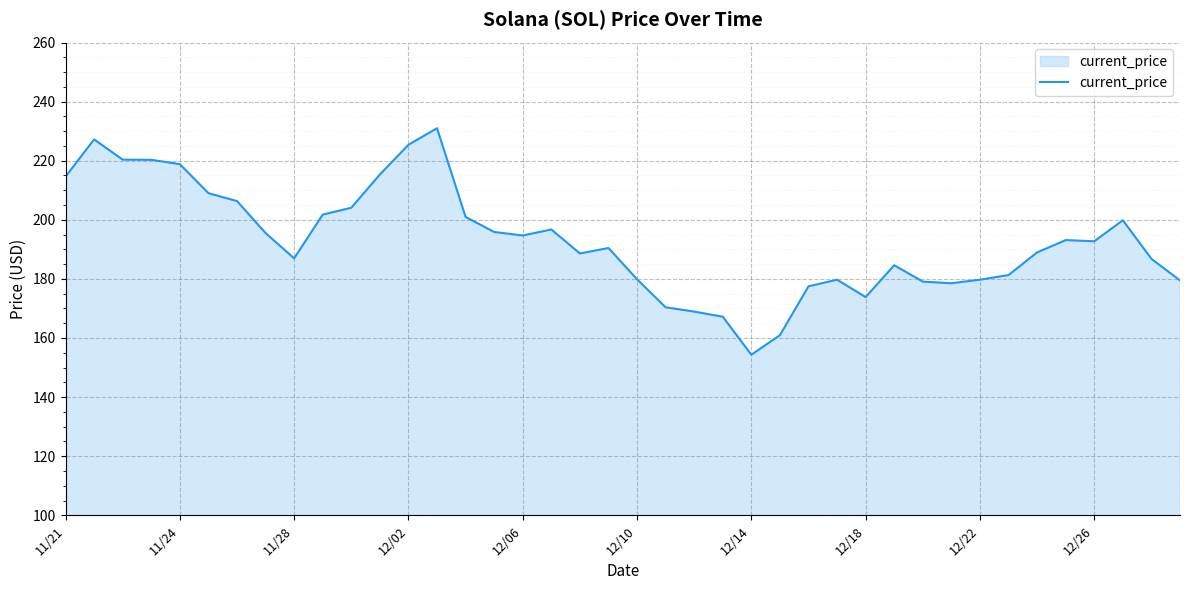

What is the maximum value shown in the chart?

231.0